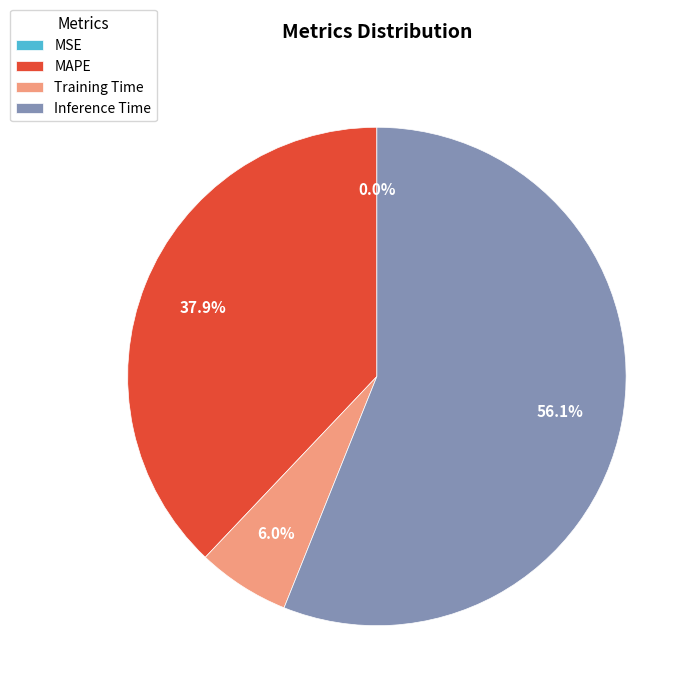

Do Training Time and Inference Time together represent more than half of the pie?

Yes